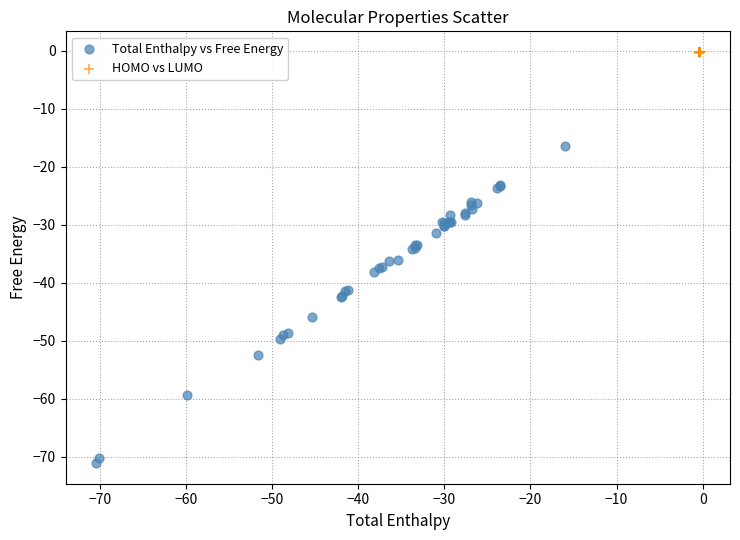

What are all the series names shown in the legend?

Total Enthalpy vs Free Energy, HOMO vs LUMO